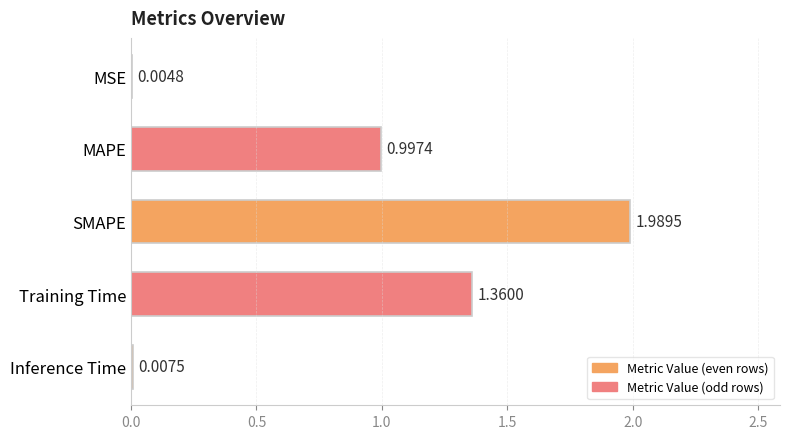

How many categories are shown in the chart?

5